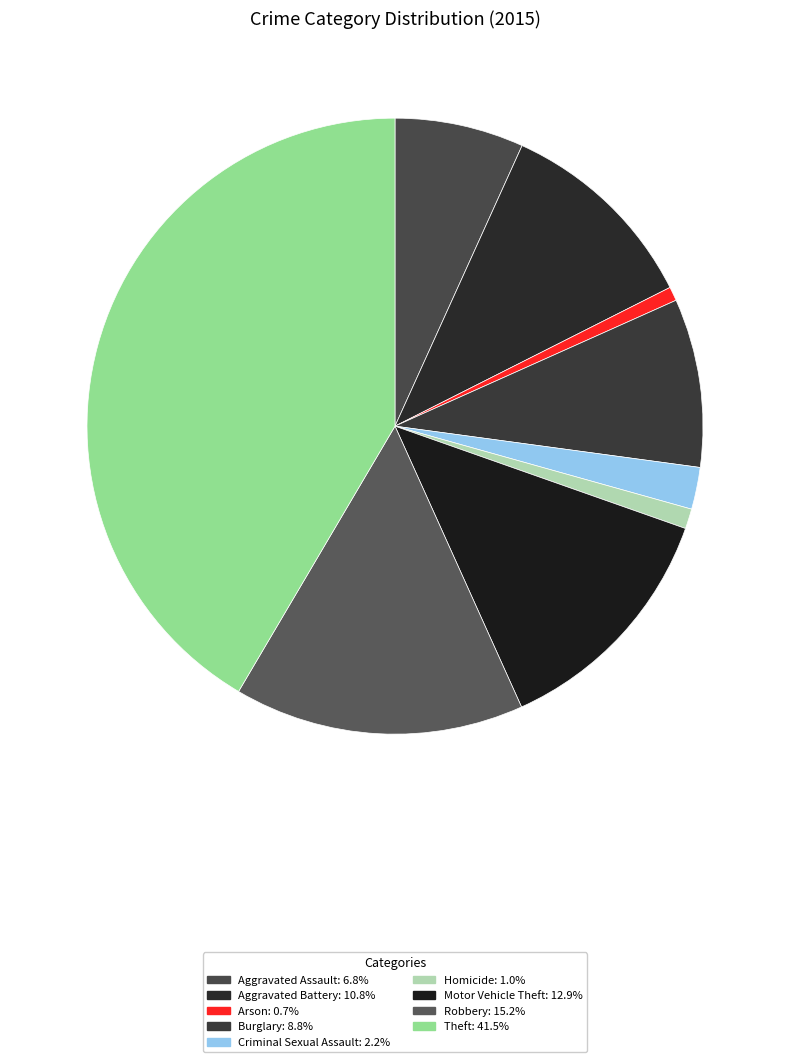

Is there a majority slice in this chart?

No